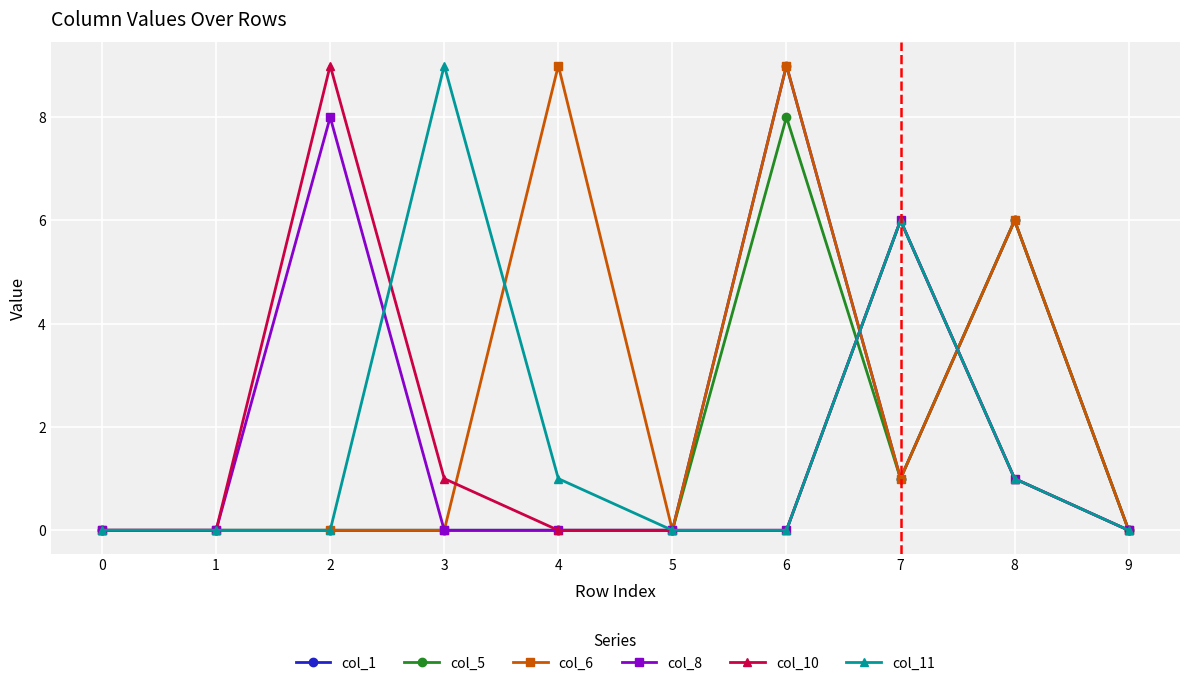

True or false: col_5 has more than 0 points higher than both neighbors.

True